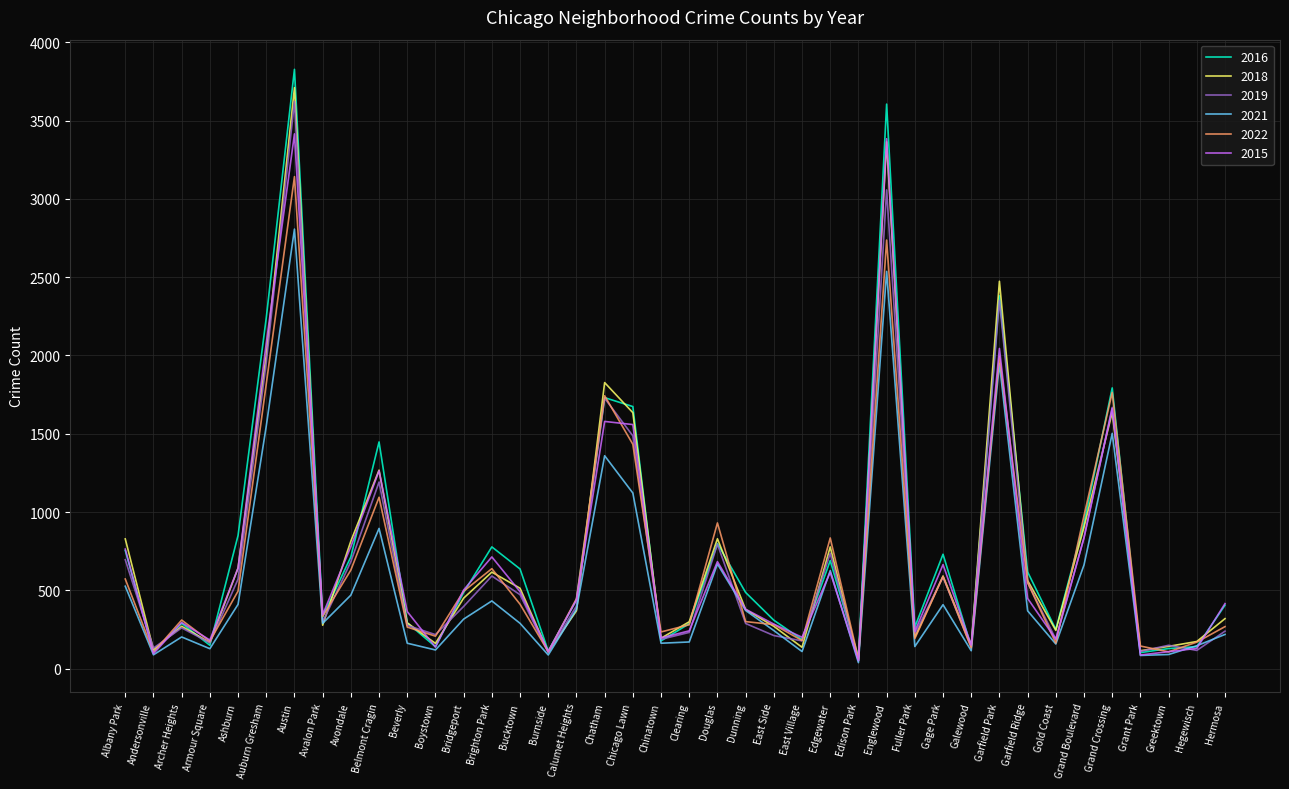

The 2021 series shows 3745 at Englewood. True or false?

False